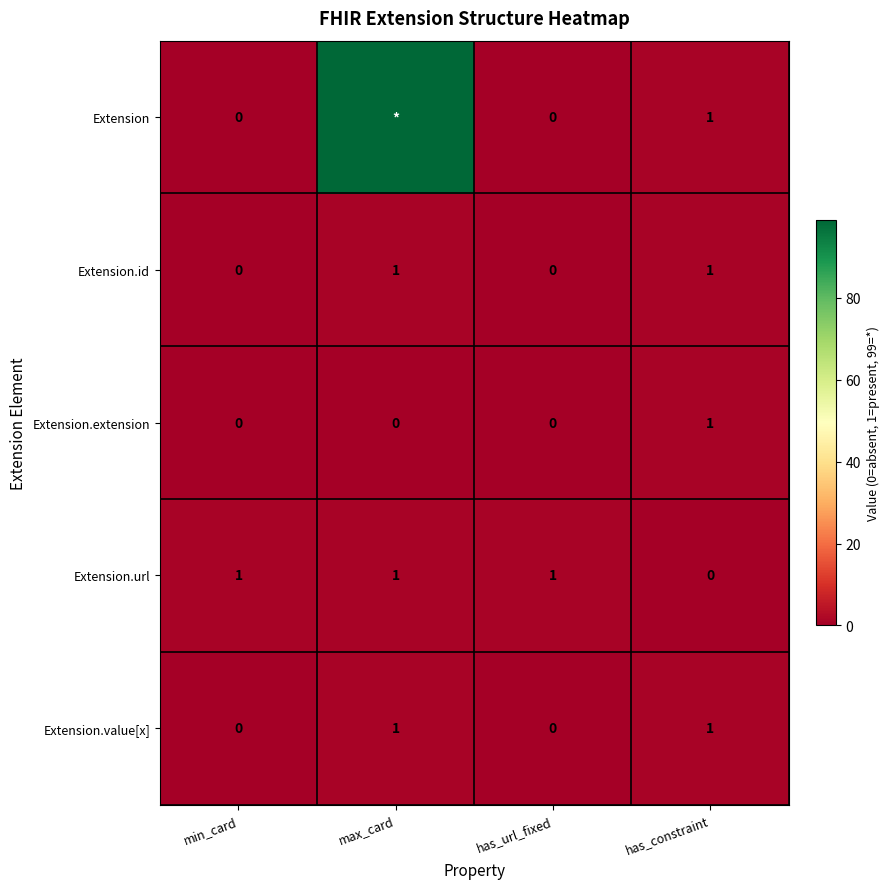

The Extension.value[x] series shows 0 at has_url_fixed. True or false?

True